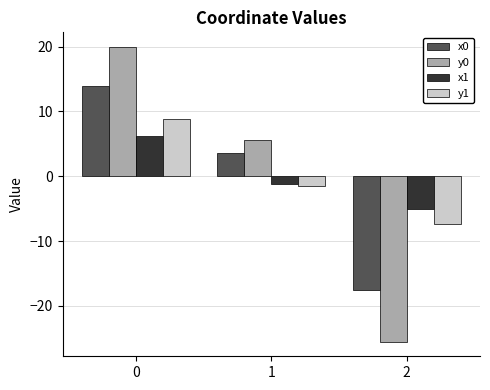

How many values in the y0 series exceed 5?

2